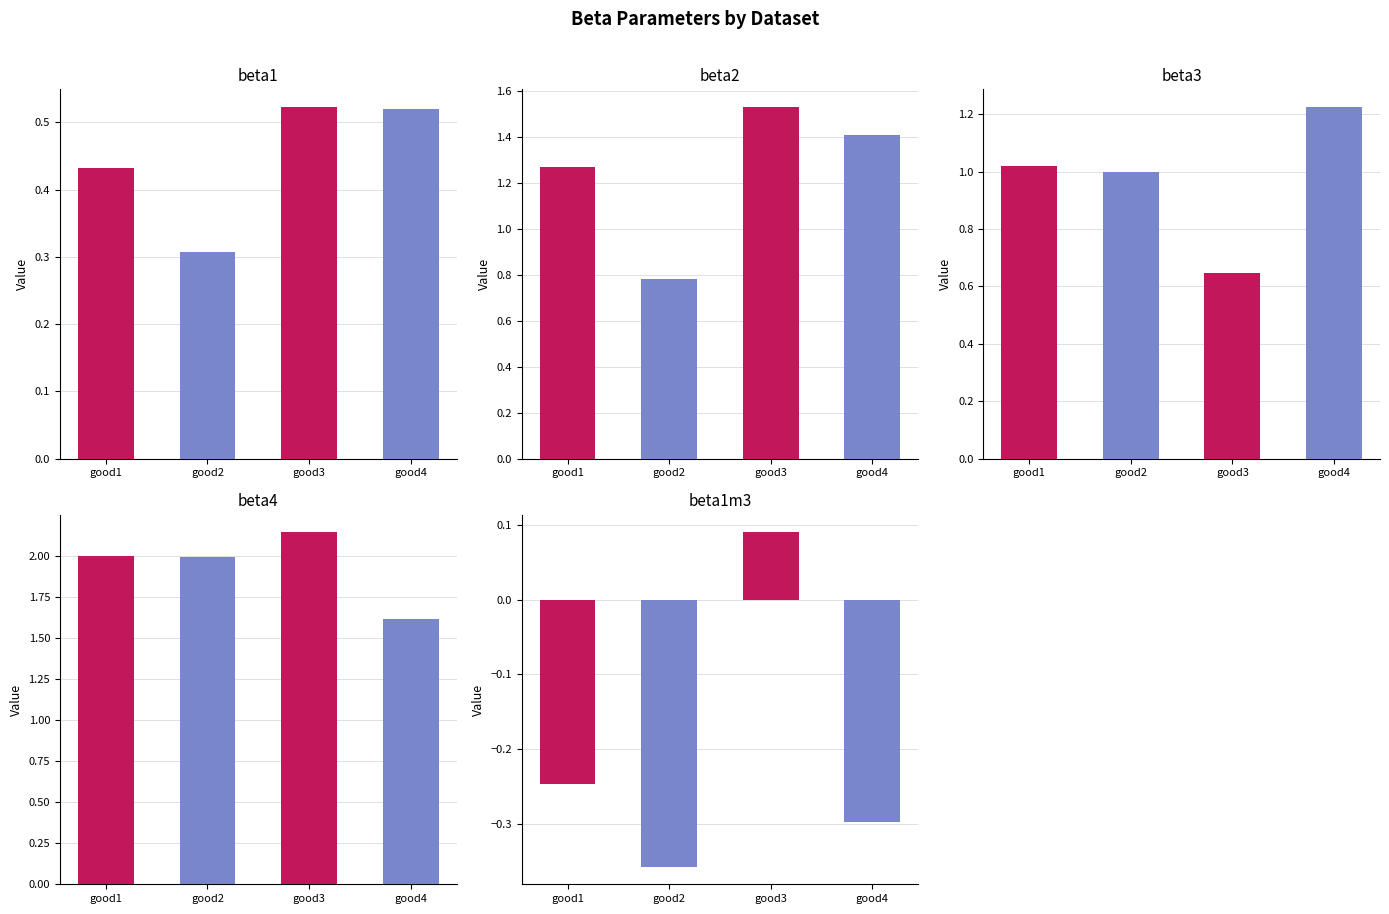

Count the beta1m3 values in the range 0 to 1.

1